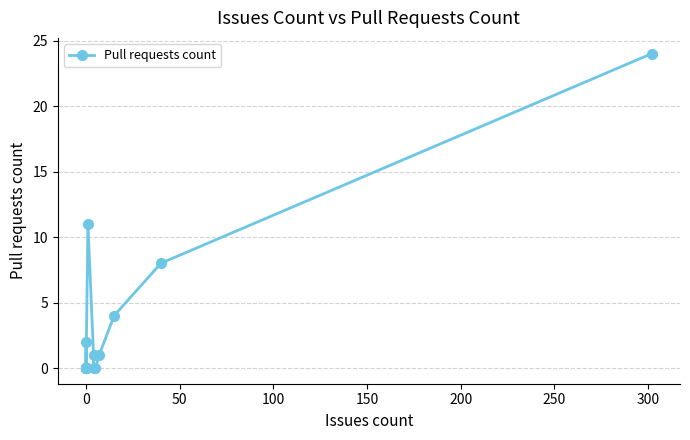

What is the difference between the second highest and second lowest values?

11